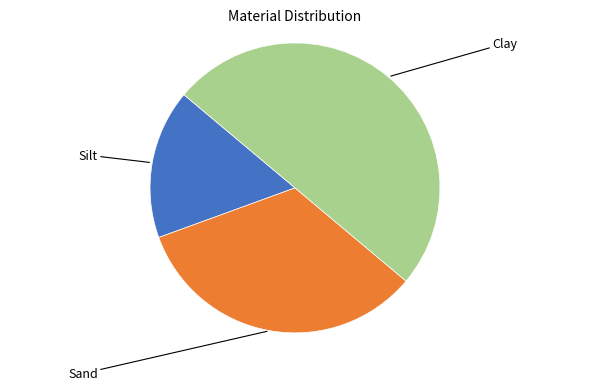

The Clay slice represents 50% of the pie. True or false?

True